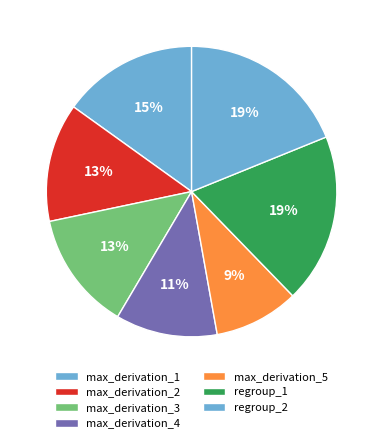

What is the change in value from max_derivation_3 to max_derivation_5?

-0.2